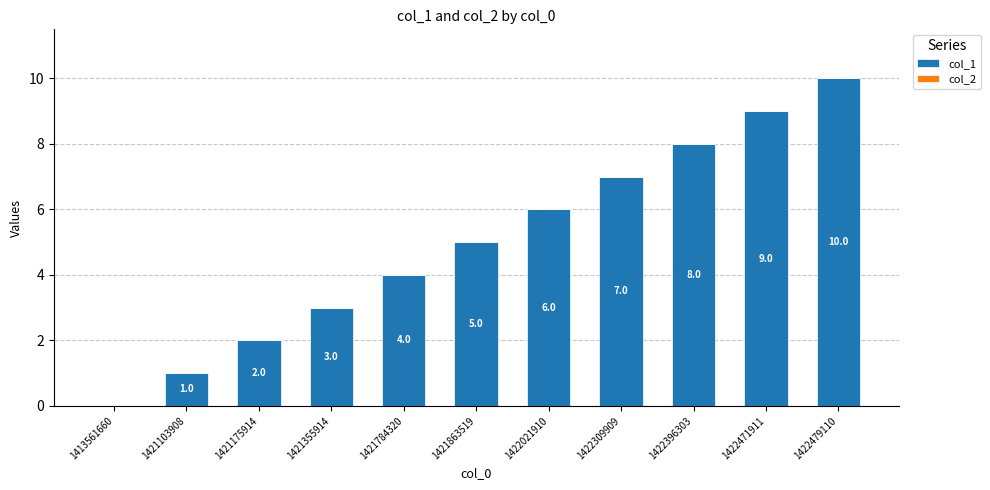

What is the ratio of the value at 1421784320 to the value at 1422021910?

0.7